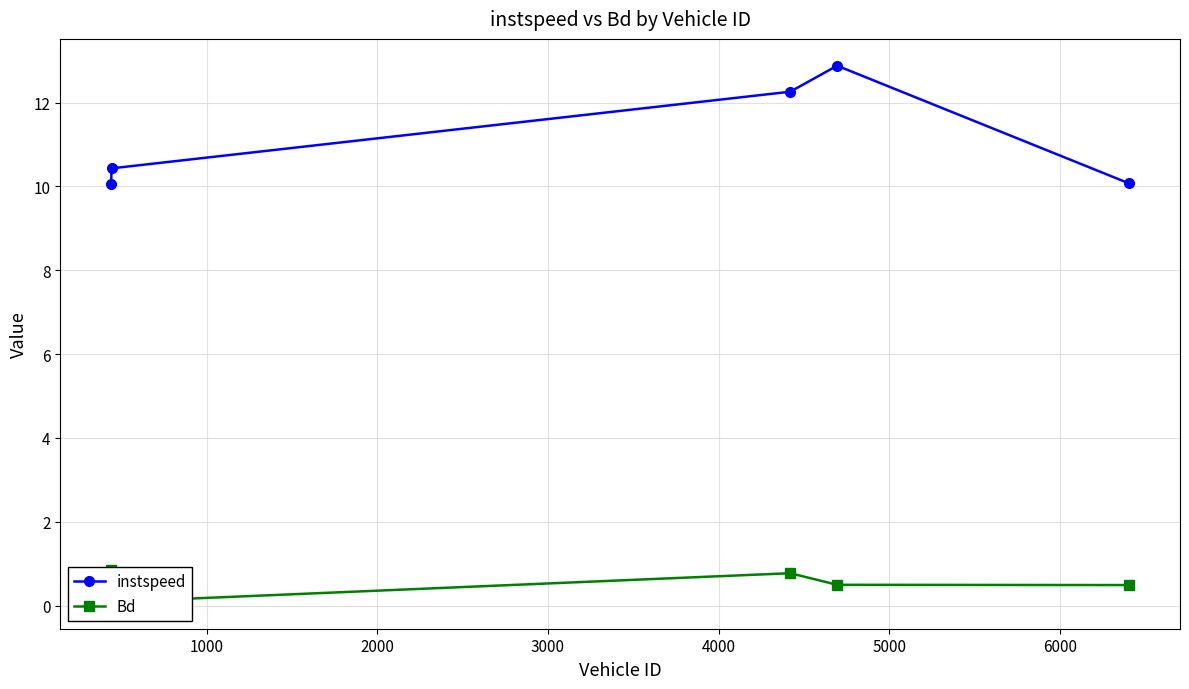

True or false: Bd and instspeed intersect in this chart.

False